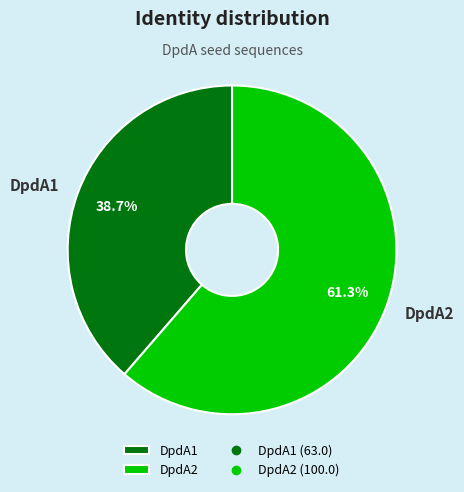

How many segments does this pie chart have?

2